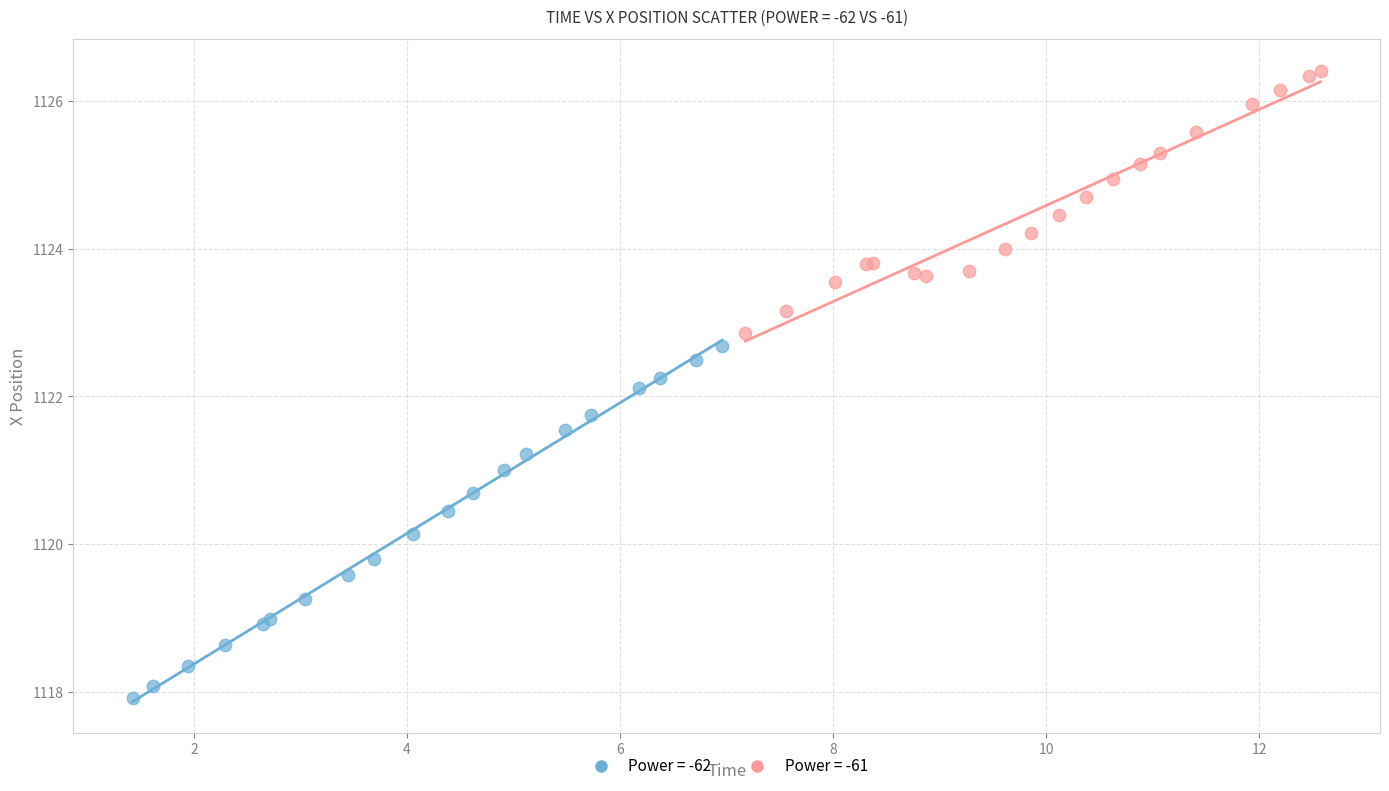

Which series has the largest Y range (max minus min)?

Power = -62